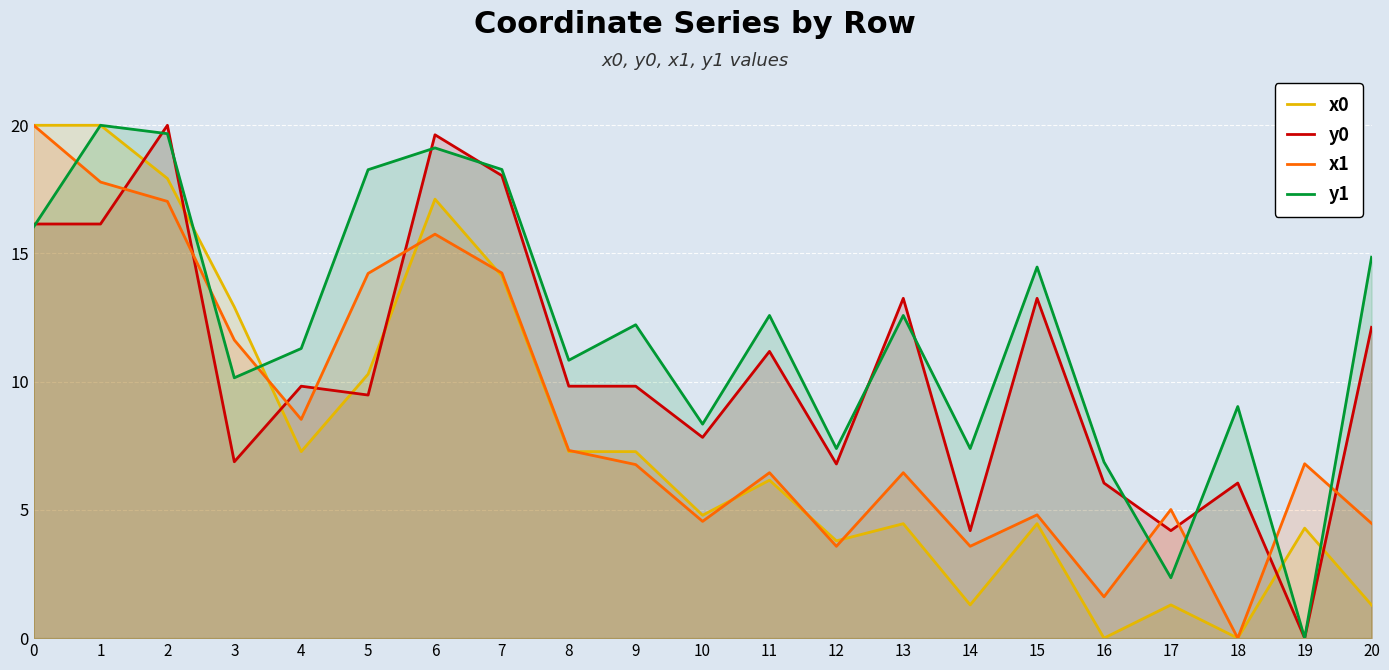

At which label does y1 reach its minimum?

19